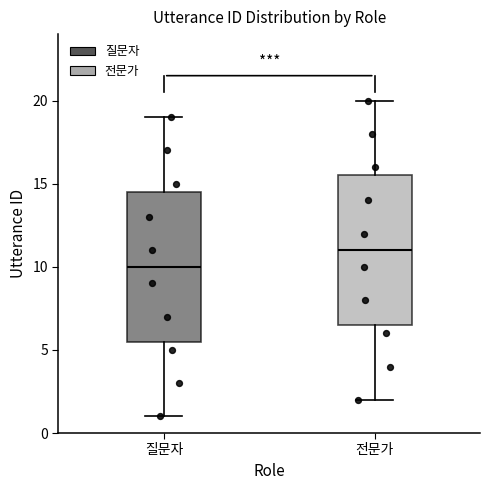

Which box has the lowest median line?

질문자